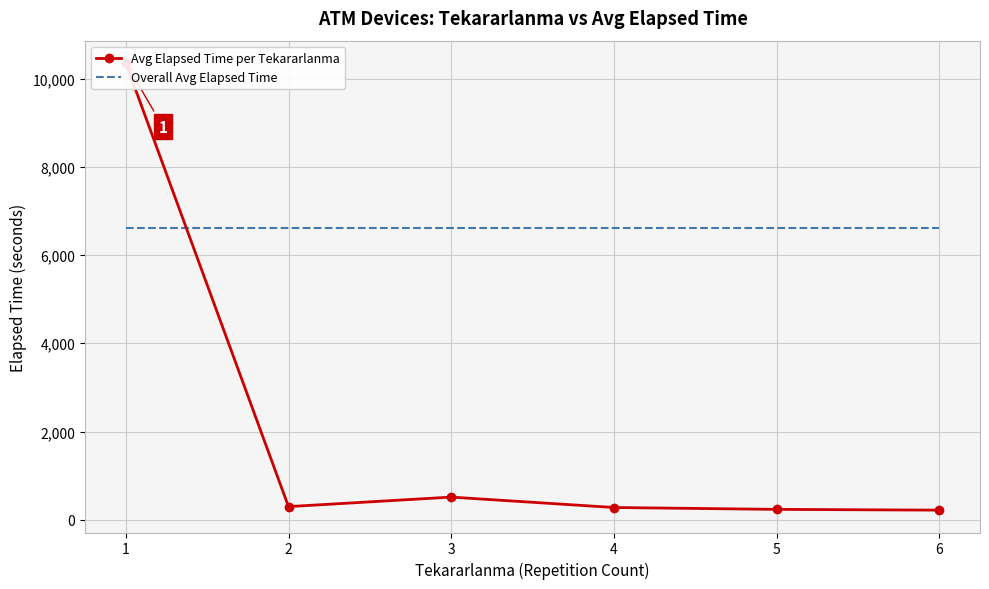

How many lines are shown in the chart?

2